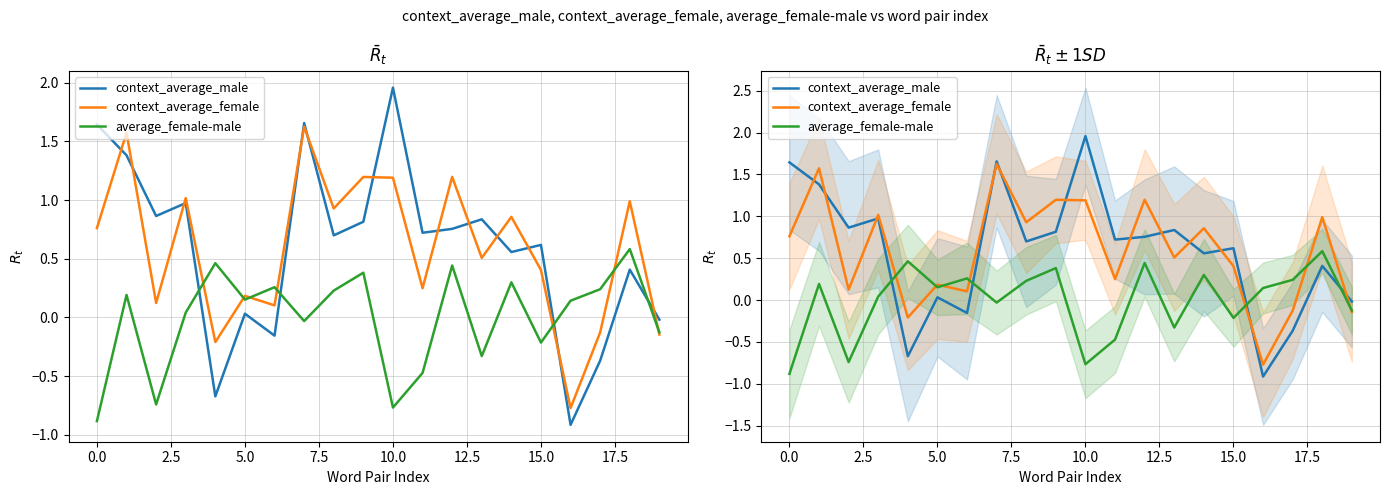

Reading left to right, transcribe all the data shown in this chart.

context_average_male: 1.6	1.4	0.9	1.0	-0.7	0.0	-0.2	1.7	0.7	0.8	2.0	0.7	0.8	0.8	0.6	0.6	-0.9	-0.4	0.4	-0.0
context_average_female: 0.8	1.6	0.1	1.0	-0.2	0.2	0.1	1.6	0.9	1.2	1.2	0.2	1.2	0.5	0.9	0.4	-0.8	-0.1	1.0	-0.1
average_female-male: -0.9	0.2	-0.7	0.0	0.5	0.2	0.3	-0.0	0.2	0.4	-0.8	-0.5	0.4	-0.3	0.3	-0.2	0.1	0.2	0.6	-0.1